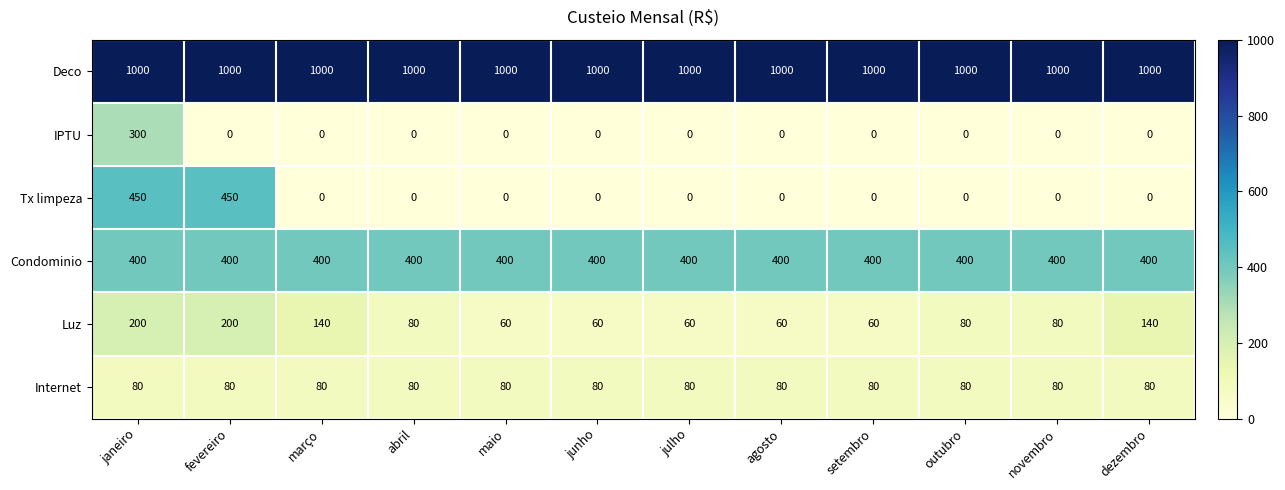

Which series changed the most between setembro and novembro?

Luz